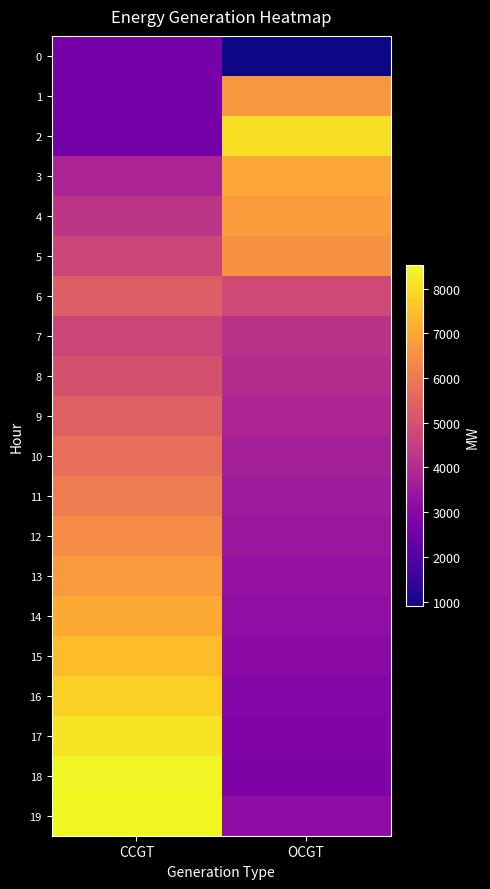

What is the maximum value shown in the chart?

8523